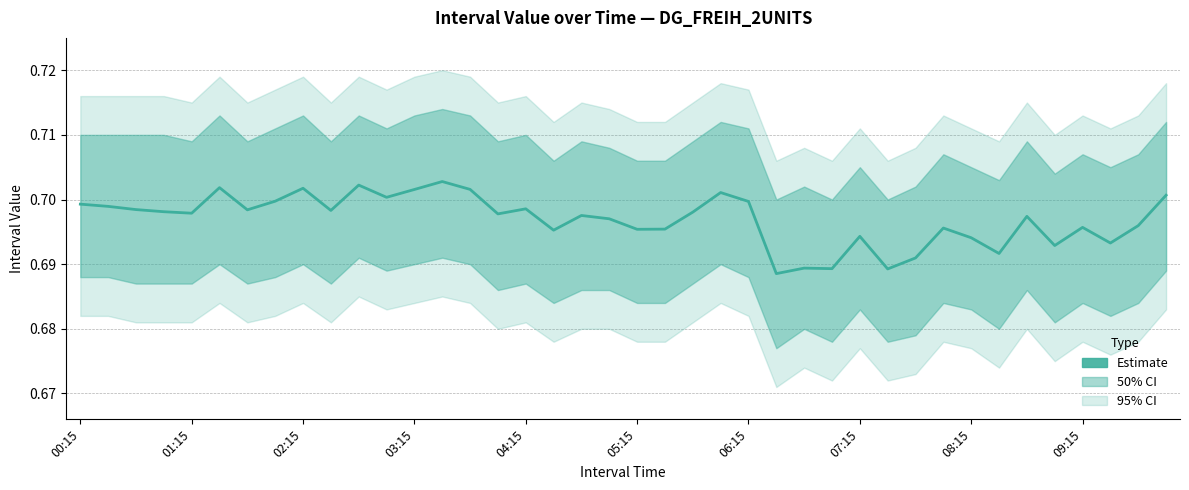

Is it true that the value at 05:15 is 0.7?

True